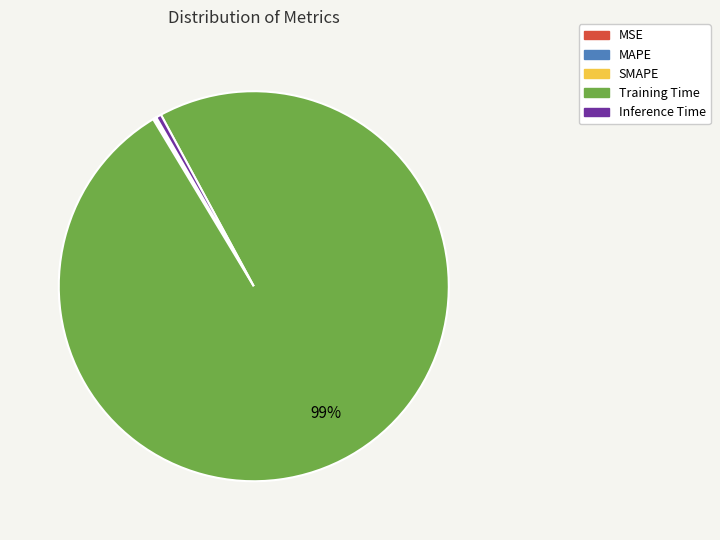

Is the sum of Inference Time and Training Time greater than half?

Yes